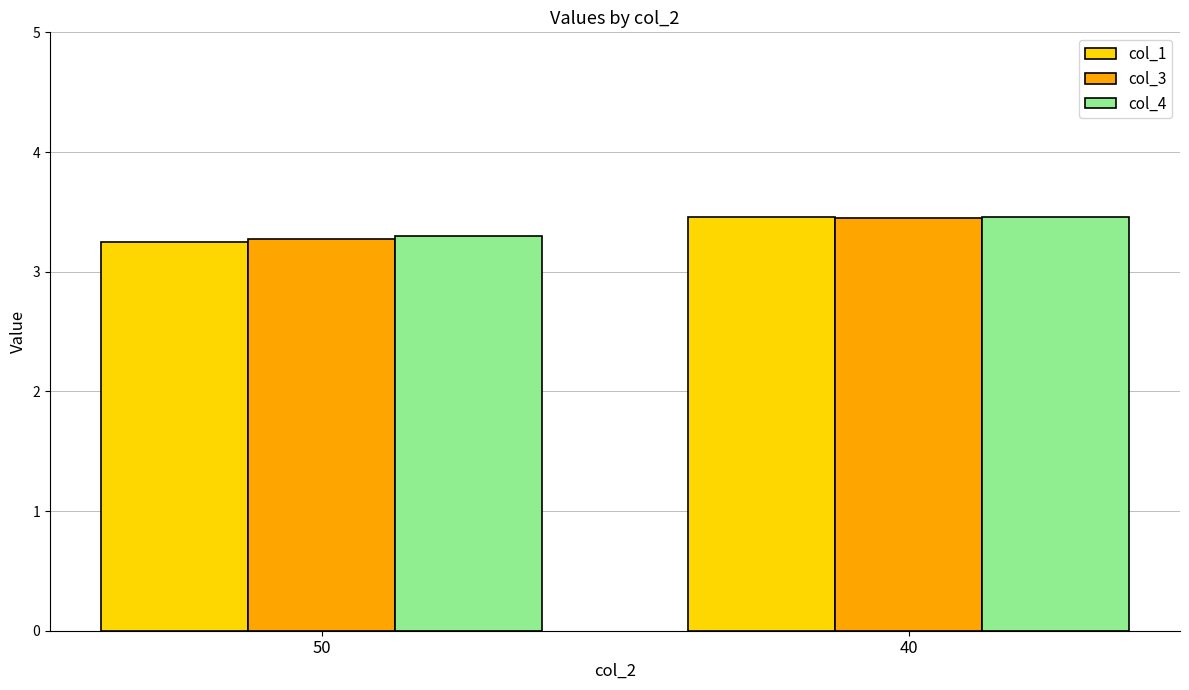

Which series changed the most between 50 and 40?

col_1